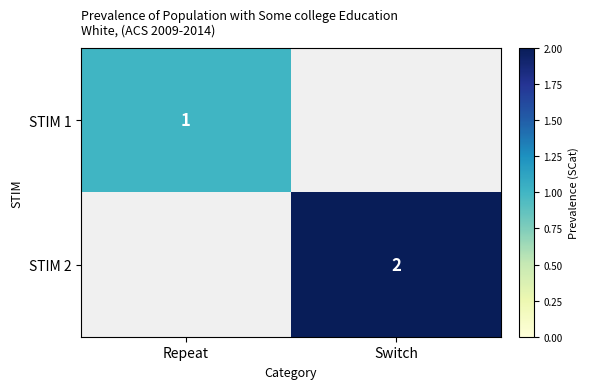

The value of STIM 2 at Switch is 2. True or false?

True